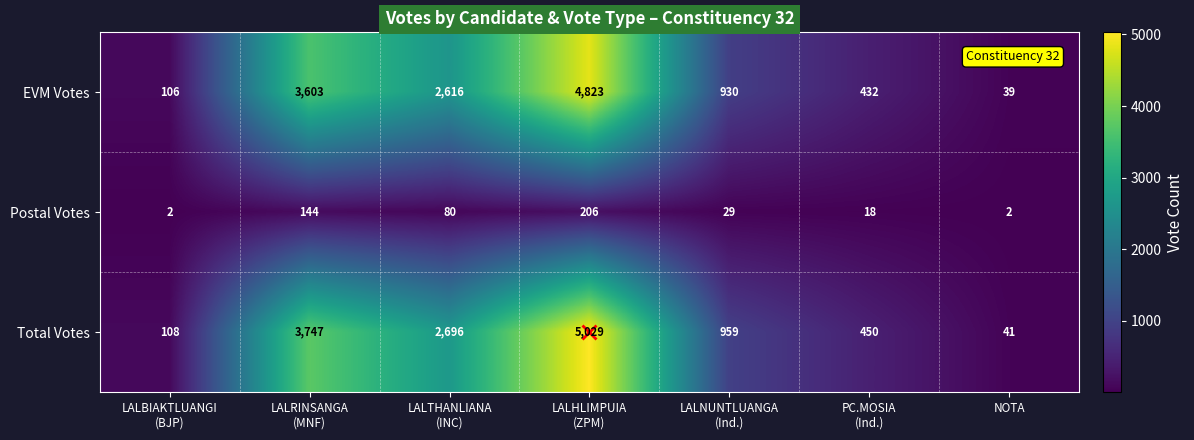

What is the greatest value displayed?

5029